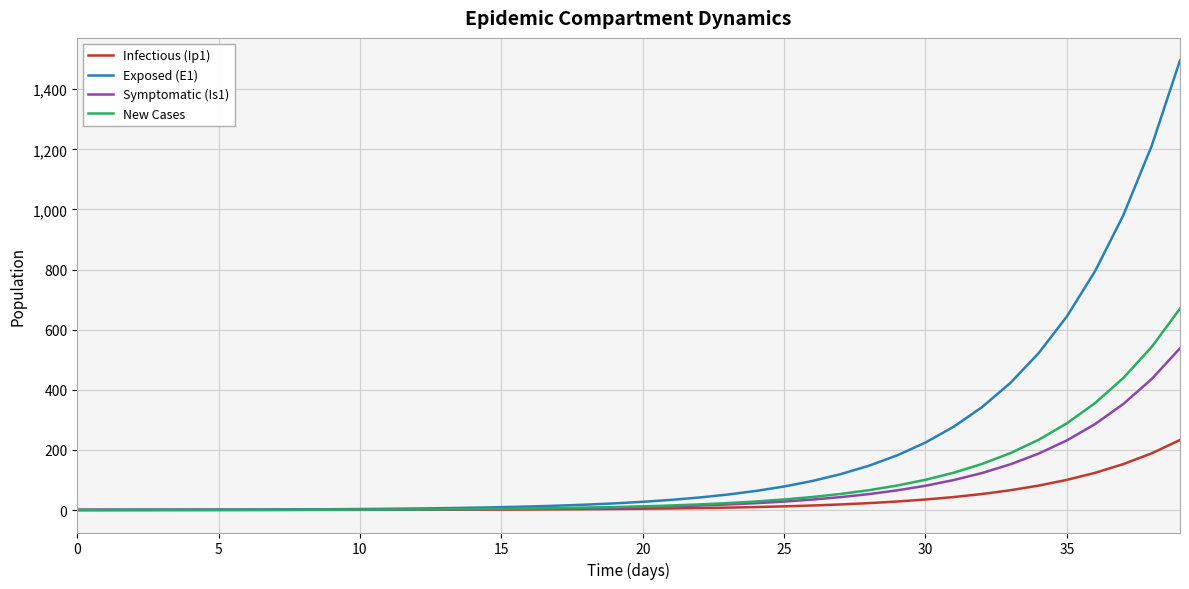

Which series has the largest range (max minus min)?

Exposed (E1)